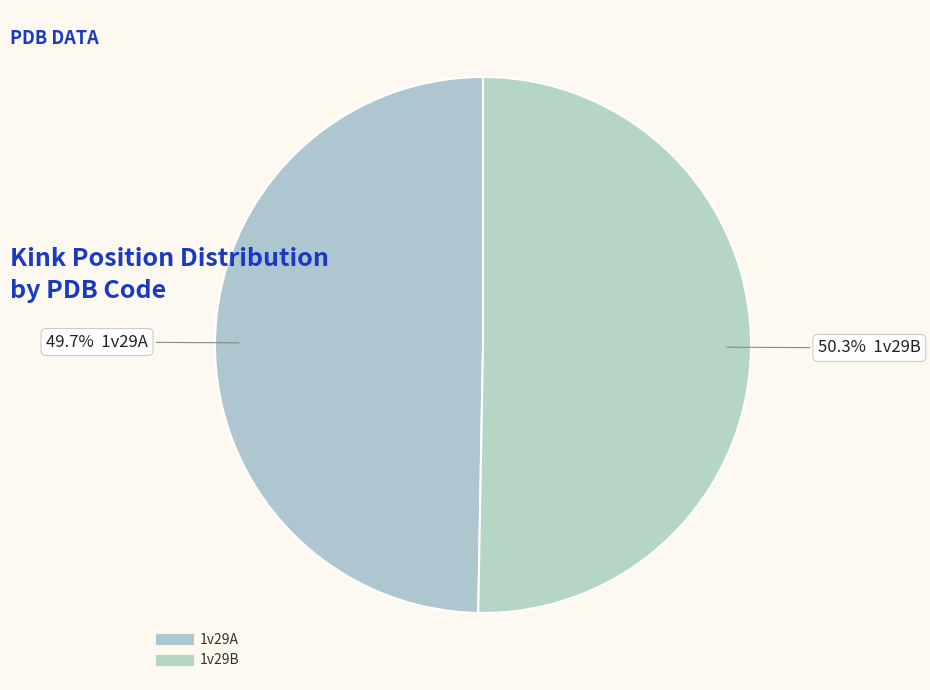

Is it true that 1v29A is 62% of the pie?

False